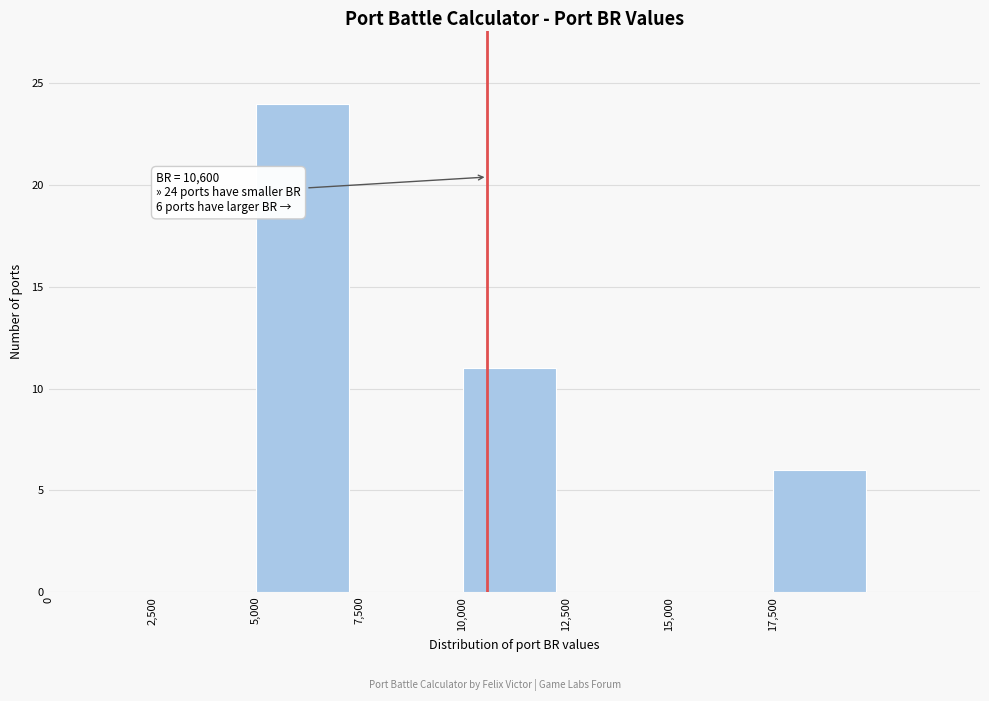

Which range on the x-axis has the tallest bar?

5000 to 7500